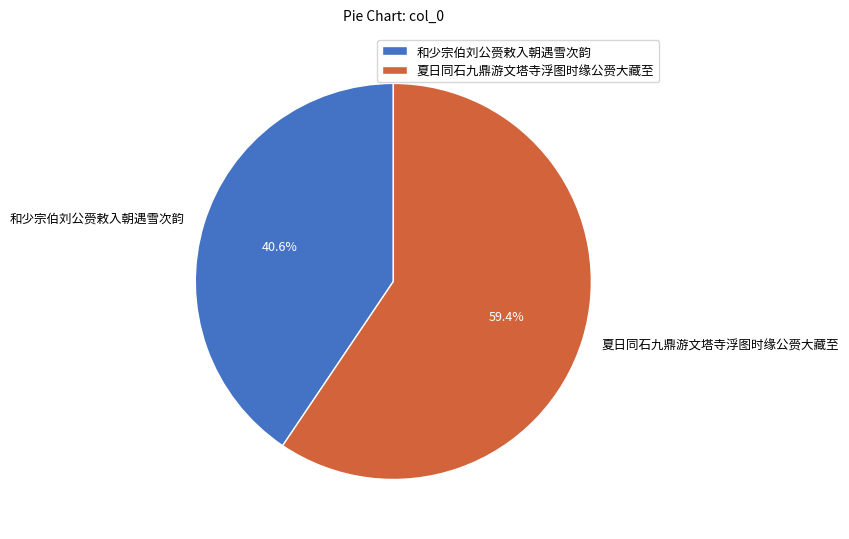

To the nearest percent, what is the average slice percentage?

50%